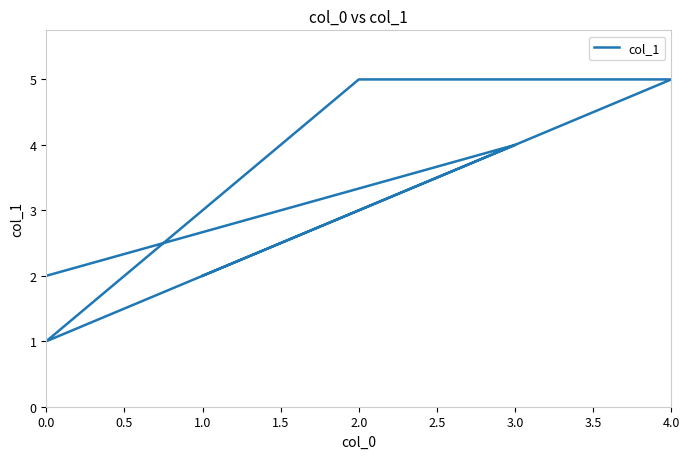

Which has a higher value, 1.0 or 3.0?

3.0